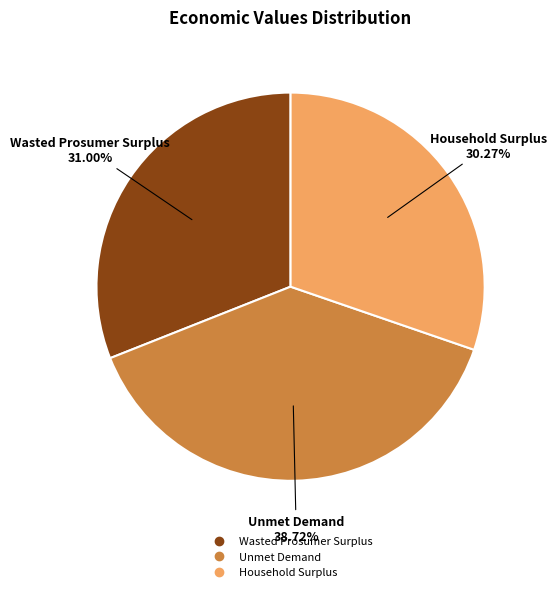

Approximately how many times larger is the value at Unmet Demand compared to Wasted Prosumer Surplus?

1.2